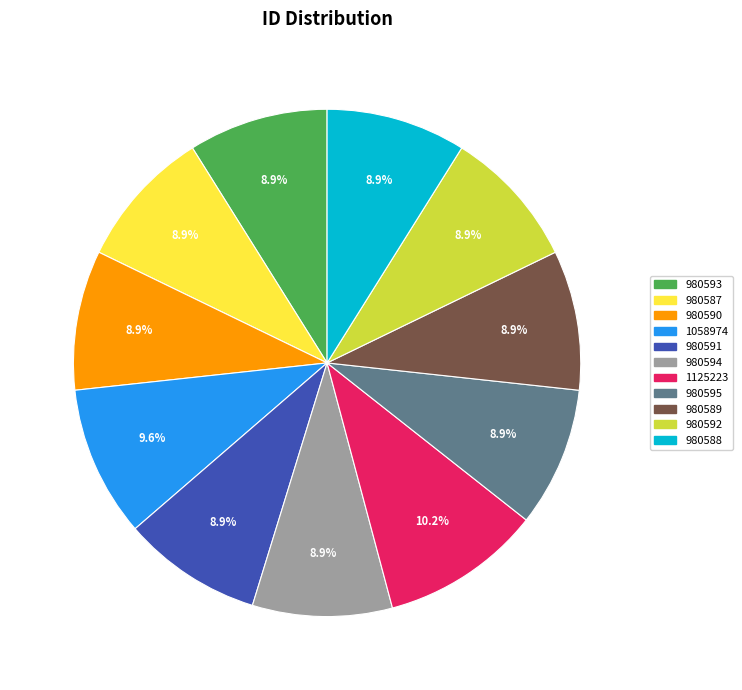

To the nearest percent, what is the difference between the 980591 and 1058974 slice percentages?

1%